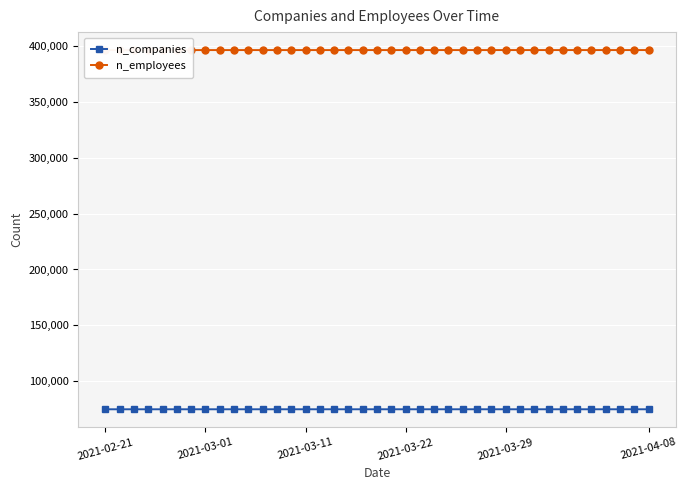

Which series has the largest range (max minus min)?

n_employees